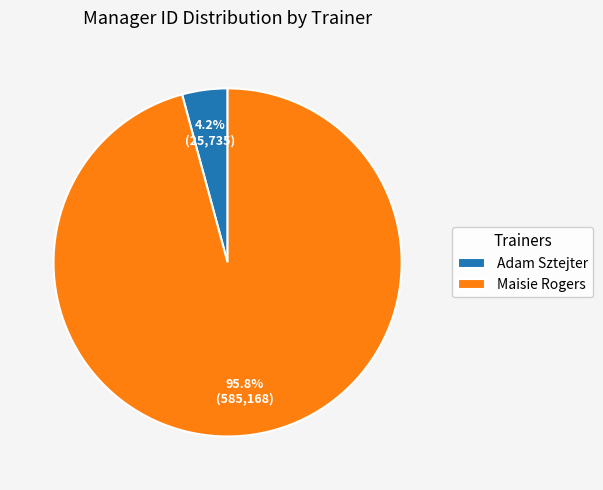

Count the number of slices in the pie.

2